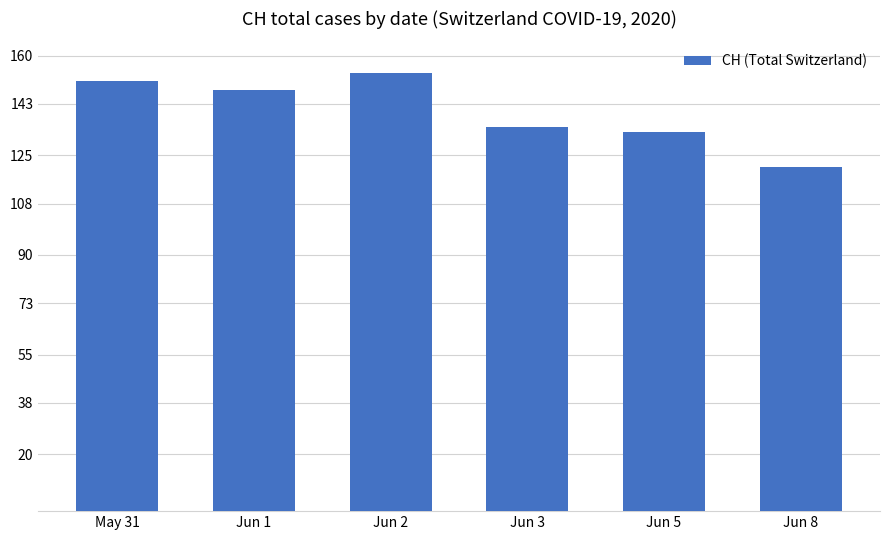

What is the value of the 3rd bar from the left?

154